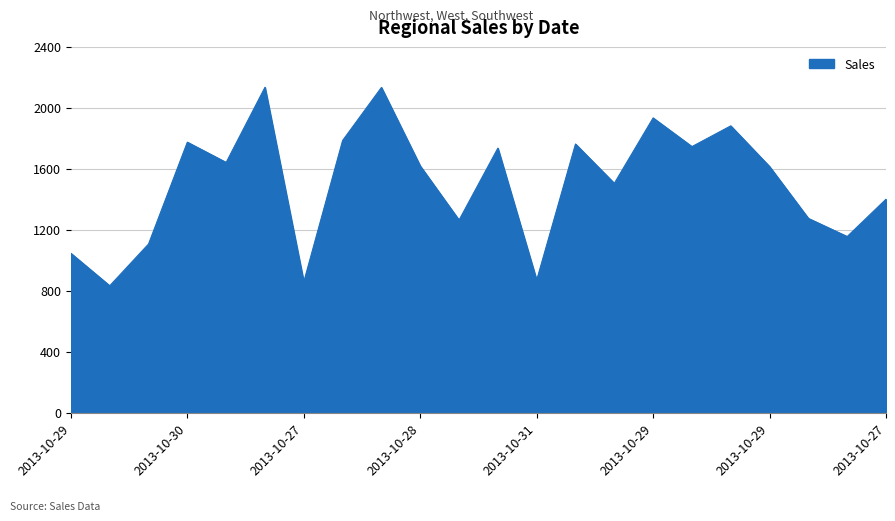

What is the greatest value displayed?

2135